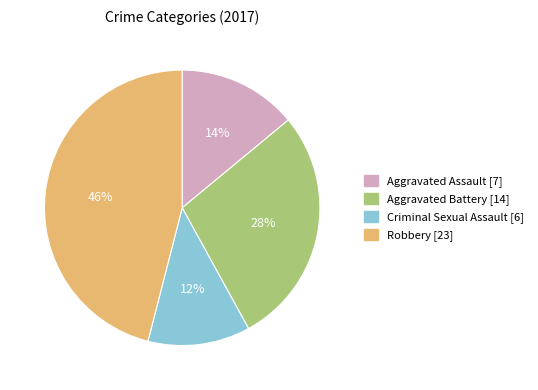

To the nearest percent, what is the difference between the largest and smallest slice percentages?

34%